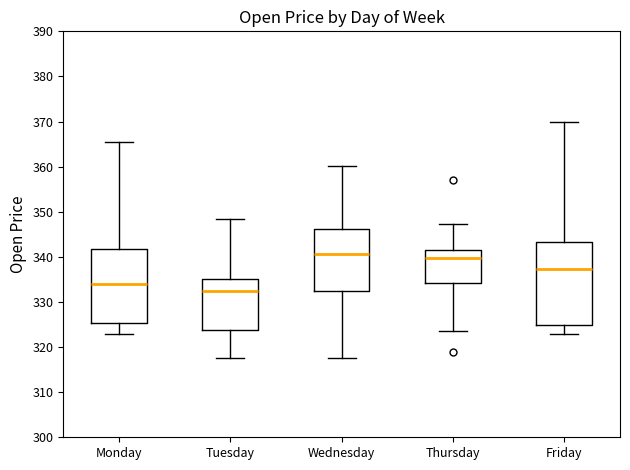

Where does the lower whisker of the box for Monday end on the y-axis? The values are not printed on the chart, so give them approximately, as read against the axis.

323